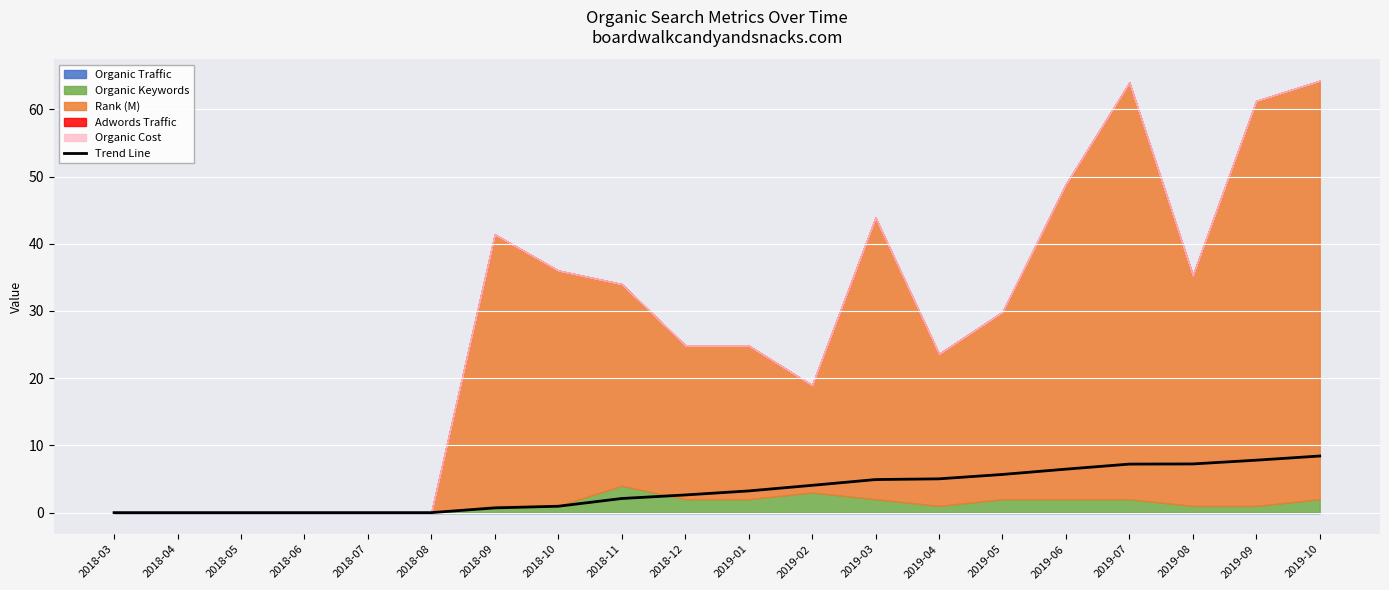

Reading left to right, what are all the values shown in this chart?

0.0	0.0	0.0	0.0	0.0	0.0	0.7	1.0	2.1	2.6	3.2	4.1	4.9	5.0	5.7	6.5	7.2	7.2	7.8	8.4